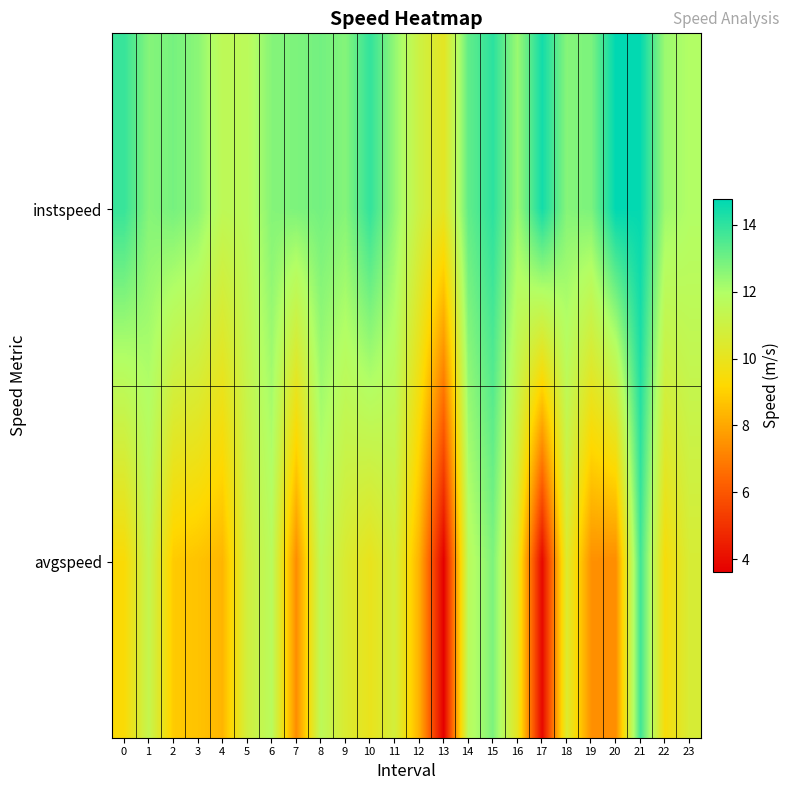

What is the total value across all series at 20?

22.1